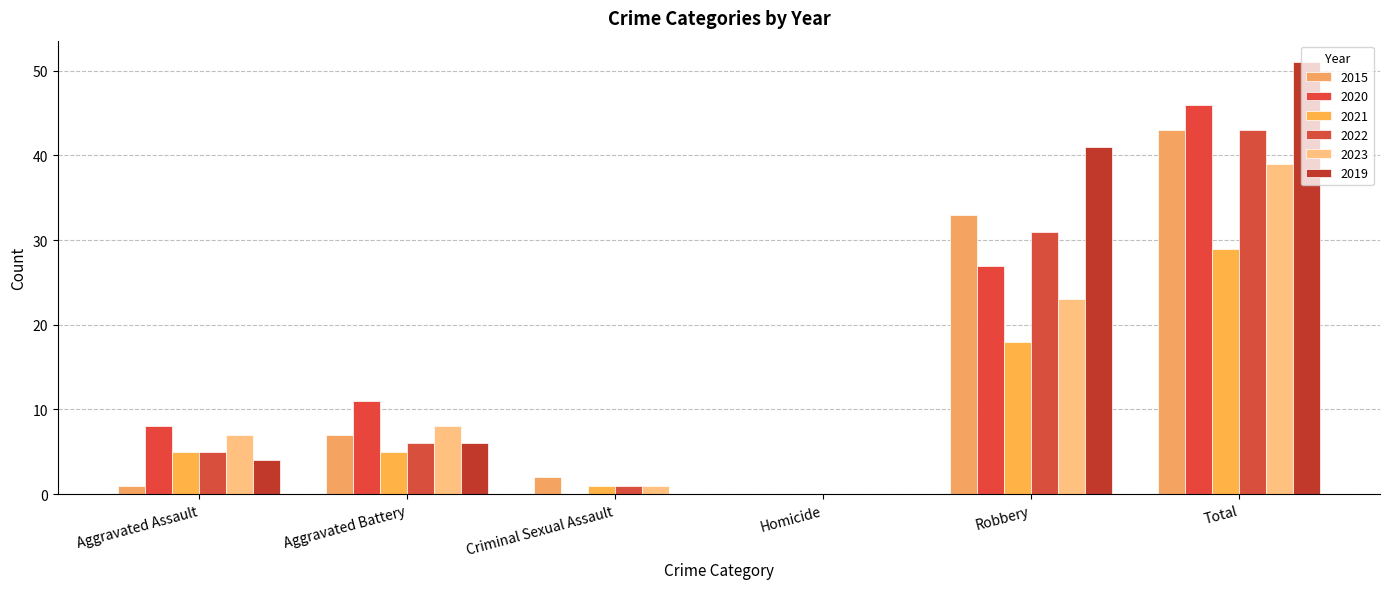

Between Aggravated Battery and Criminal Sexual Assault, which series saw the biggest shift?

2020